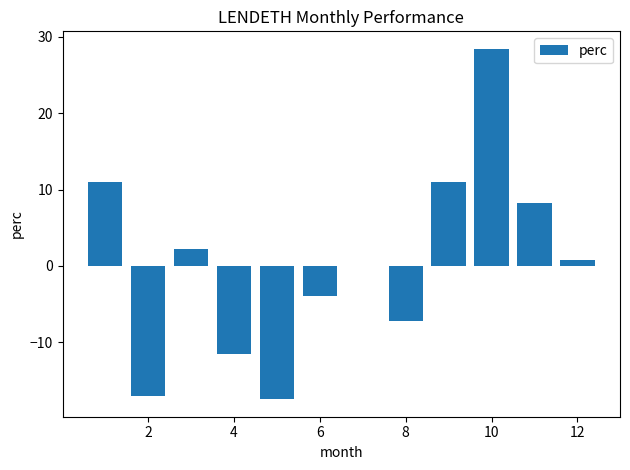

What is the sum of all values?

4.3